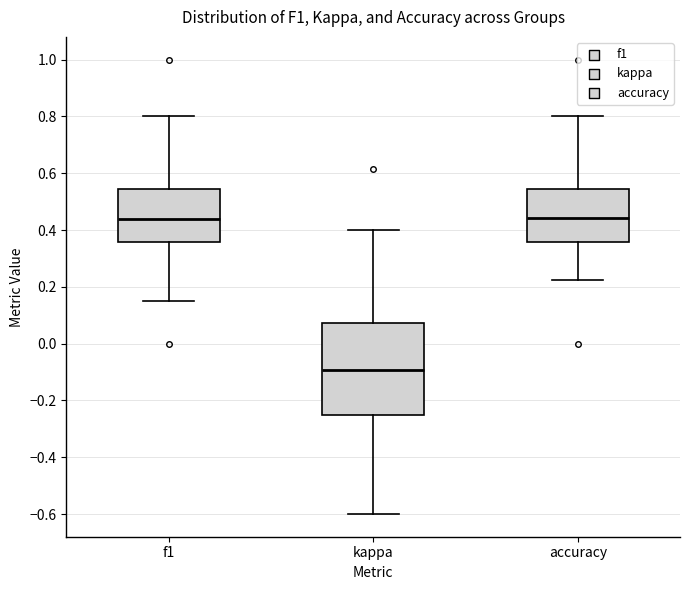

Which box is the tallest, from its lower edge to its upper edge?

kappa